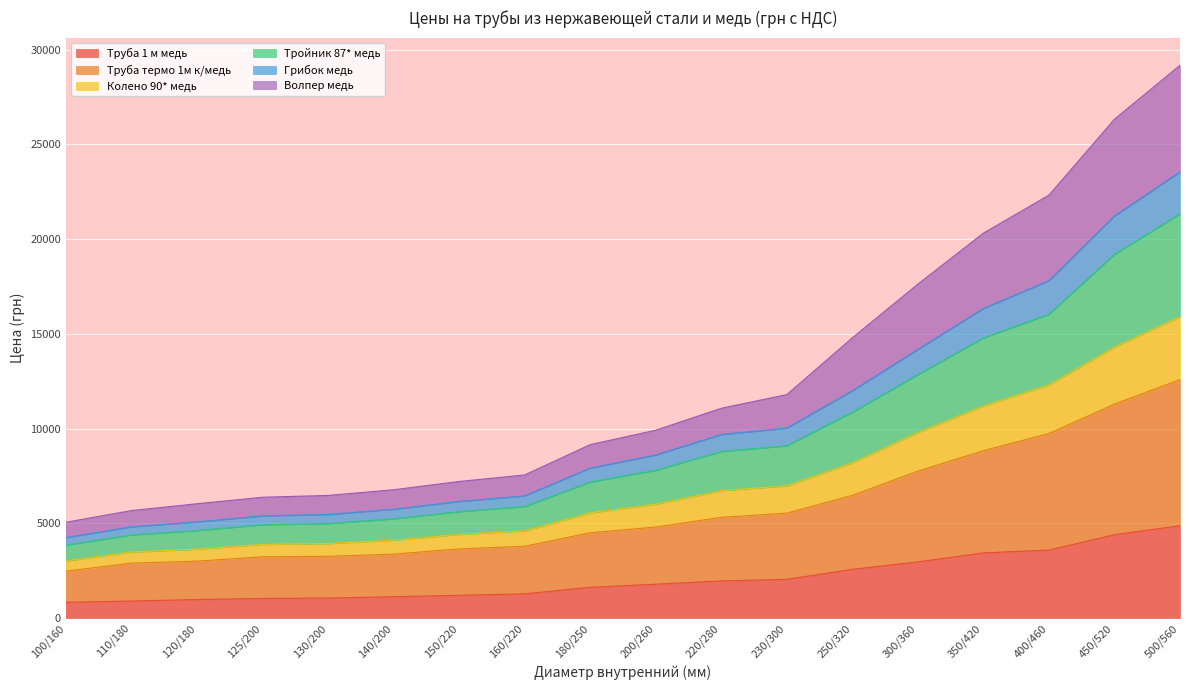

List the labels in order of Грибок медь value, largest first.

500/560, 450/520, 400/460, 350/420, 300/360, 250/320, 230/300, 220/280, 200/260, 180/250, 160/220, 150/220, 140/200, 130/200, 125/200, 120/180, 110/180, 100/160